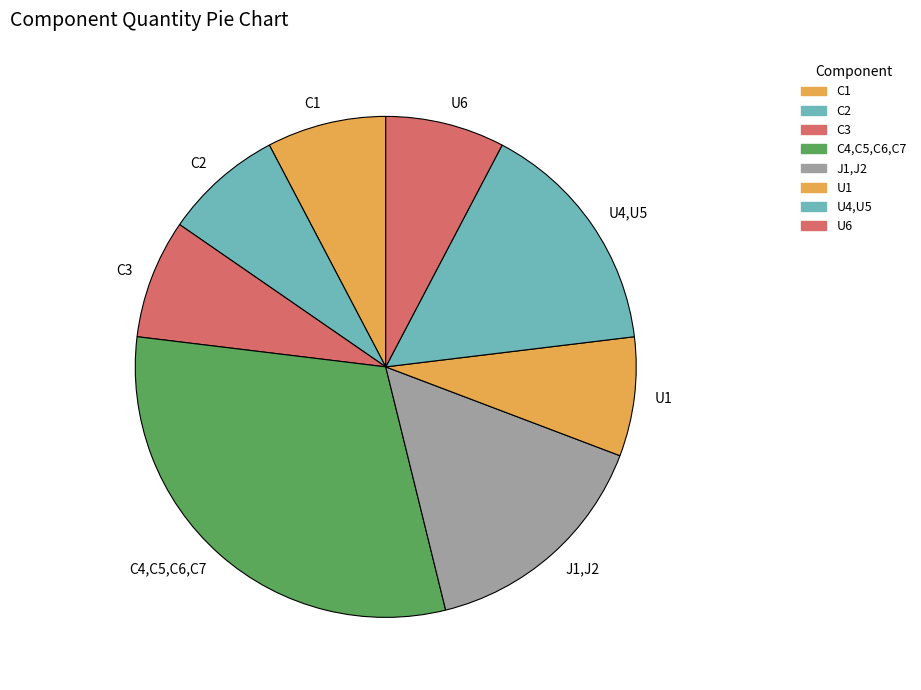

Which slice is the largest?

C4,C5,C6,C7